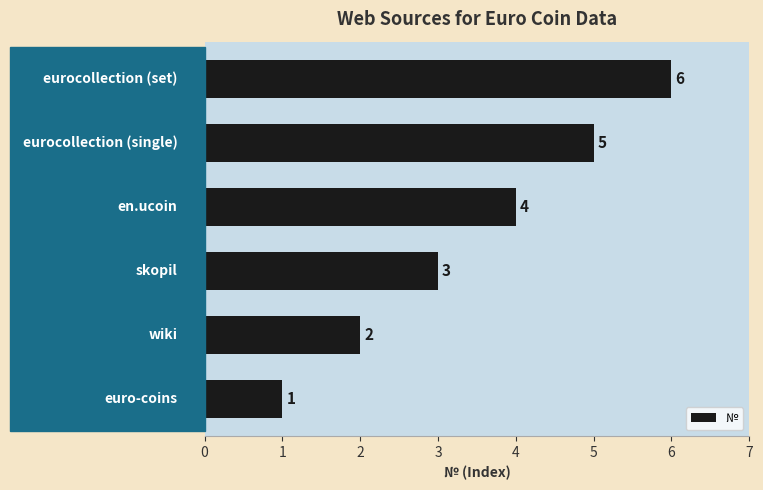

How many values are between 2 and 5?

4